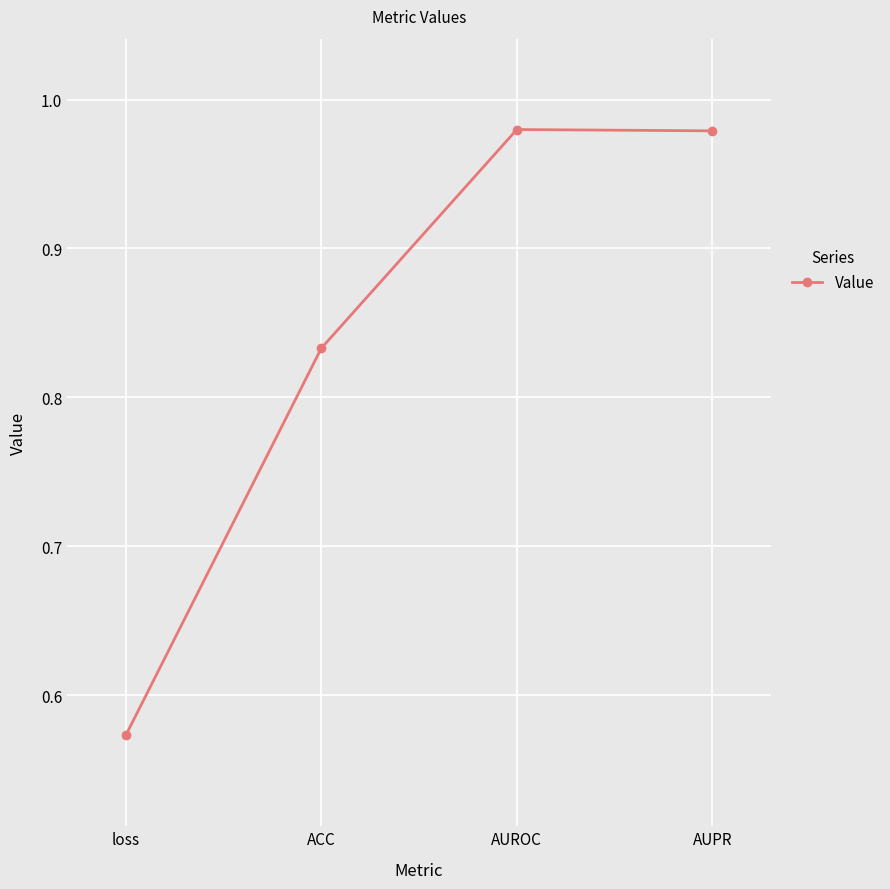

What is the label of the 3rd point from the right?

ACC